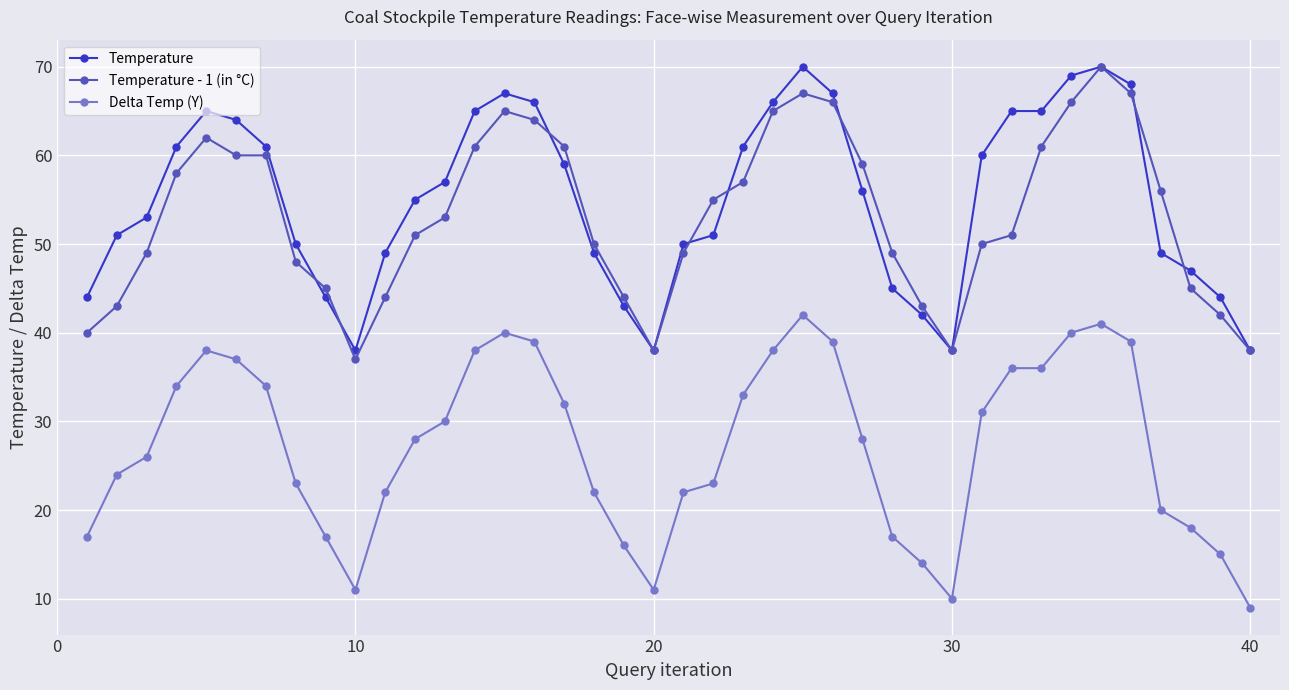

True or false: Temperature and Delta Temp (Y) cross at least once.

False